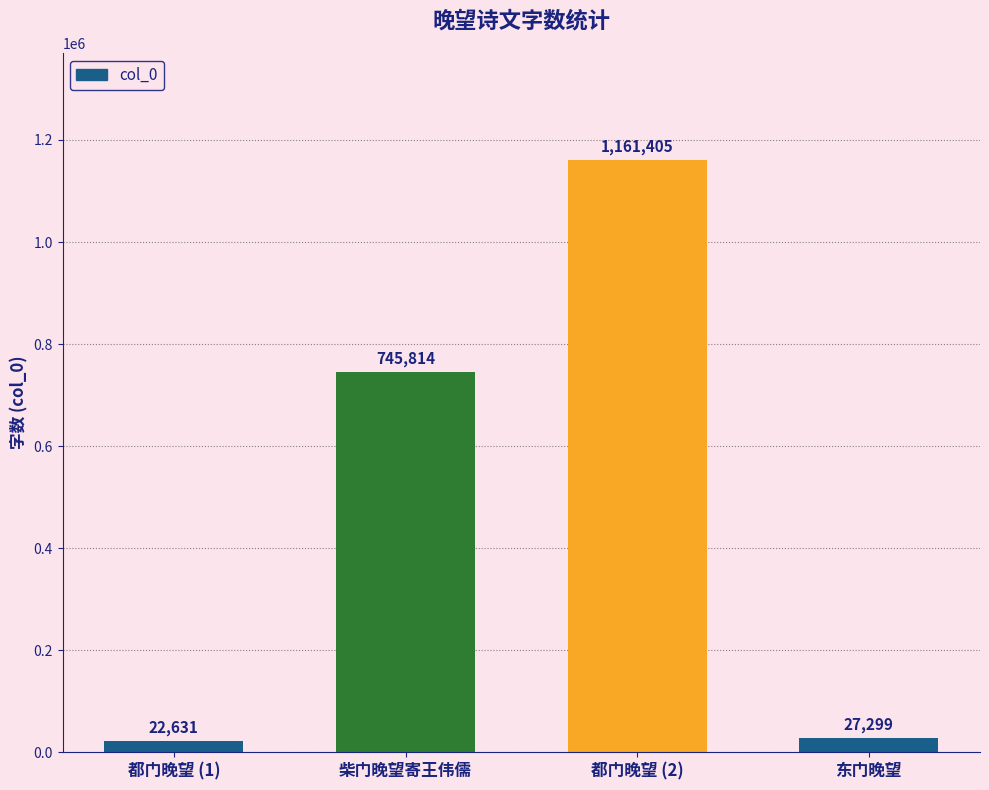

Which label corresponds to the smallest value in the chart?

都门晚望 (1)